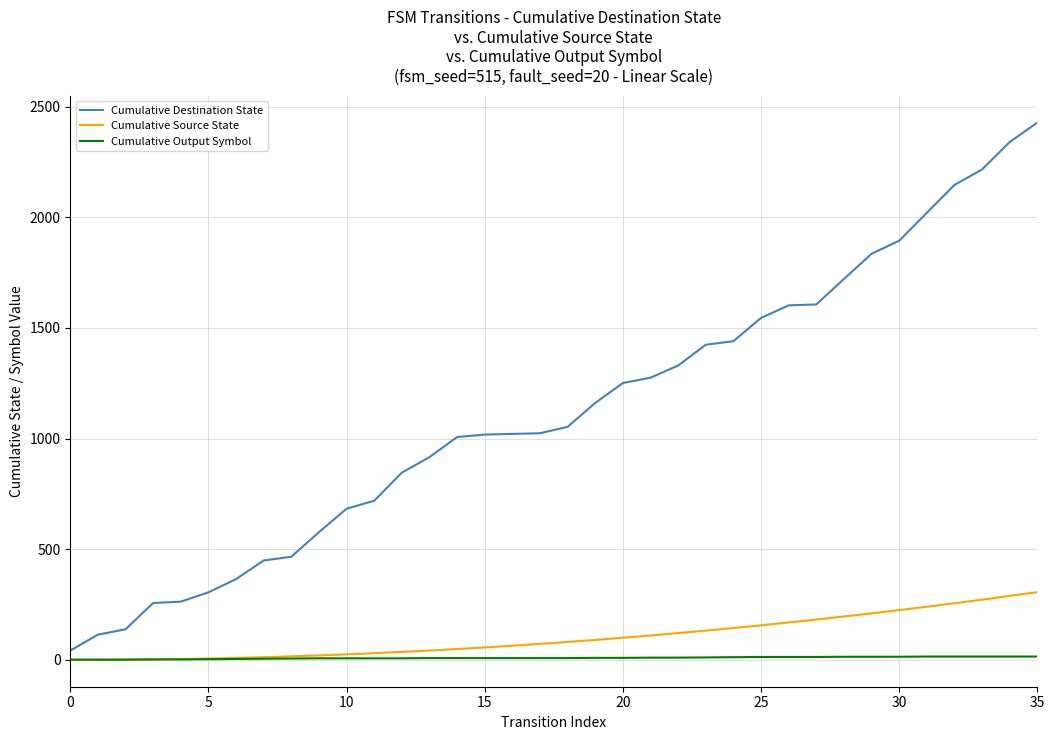

Which series has the widest spread of values?

Cumulative Destination State